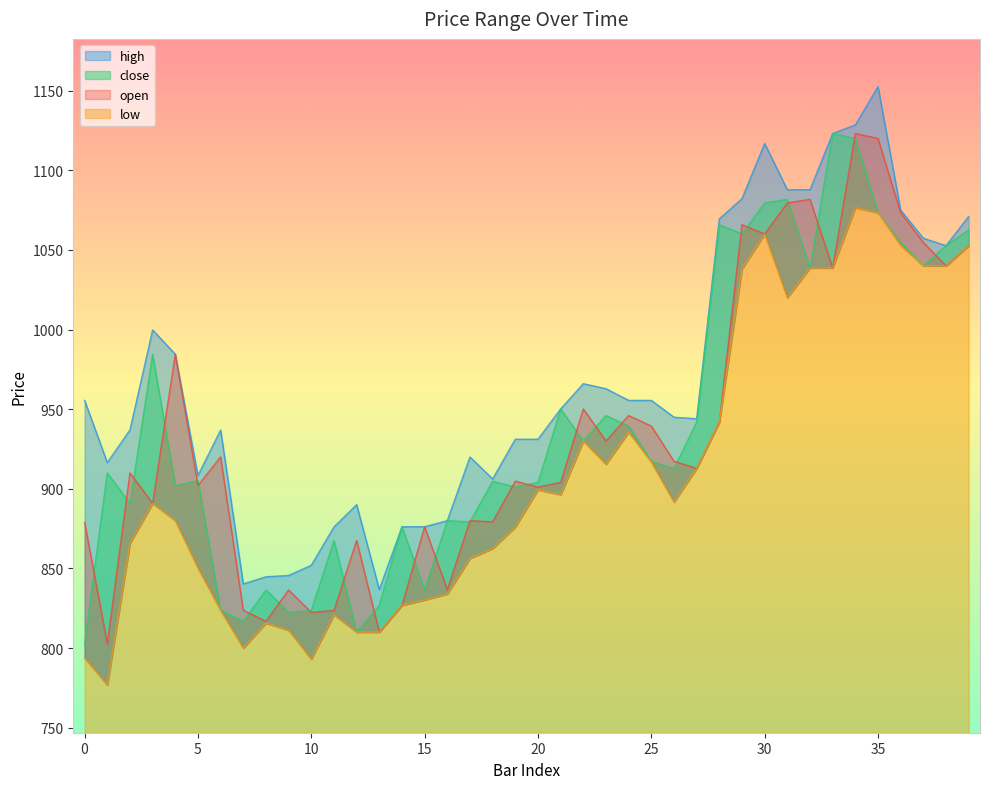

Where is close nearest to the value 962?

21